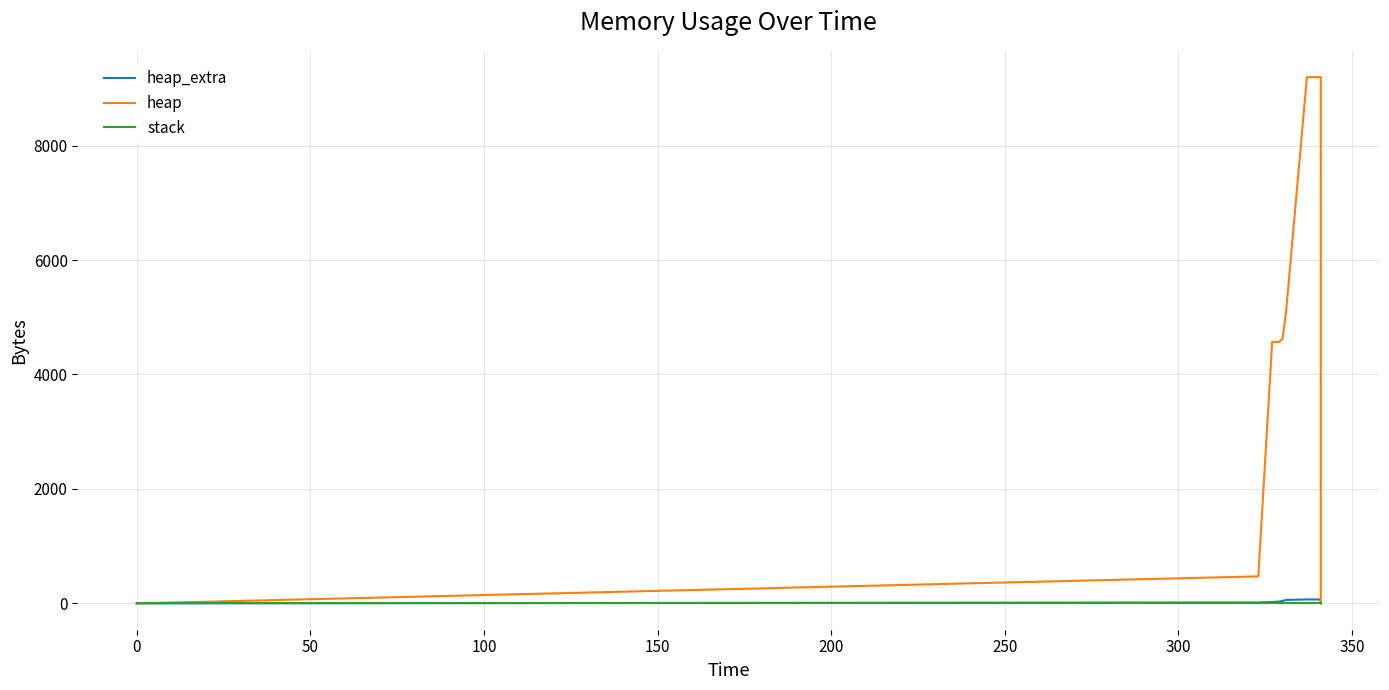

True or false: stack and heap intersect in this chart.

False